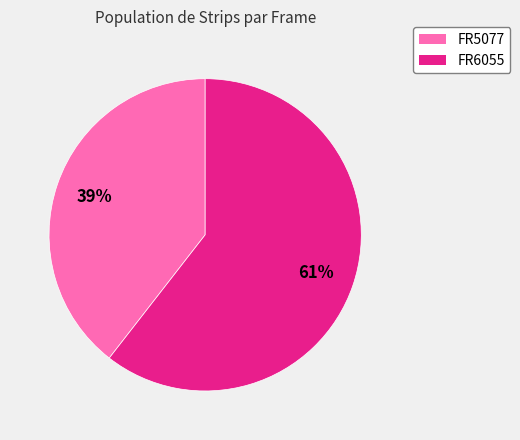

Combined, do FR6055 and FR5077 account for over 50%?

Yes